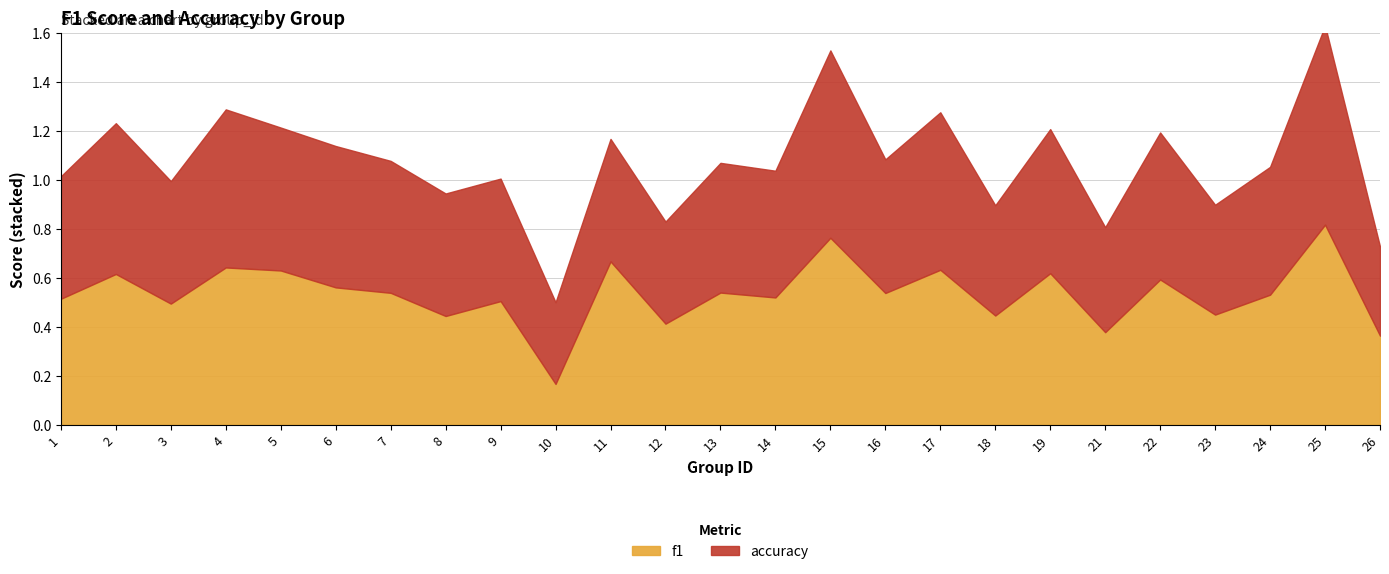

Does the chart display data point markers on the line(s)?

No